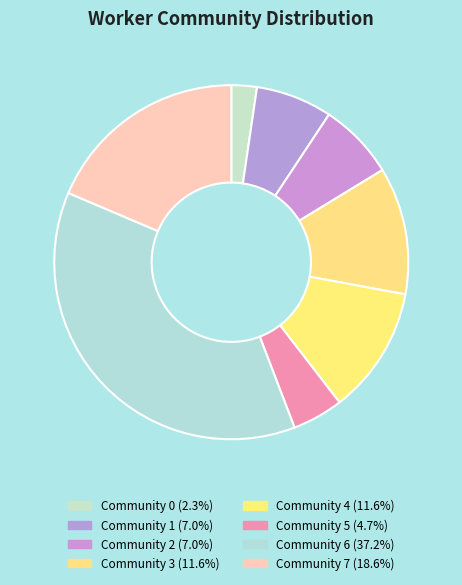

Which category has the smallest portion of the pie?

Community 0